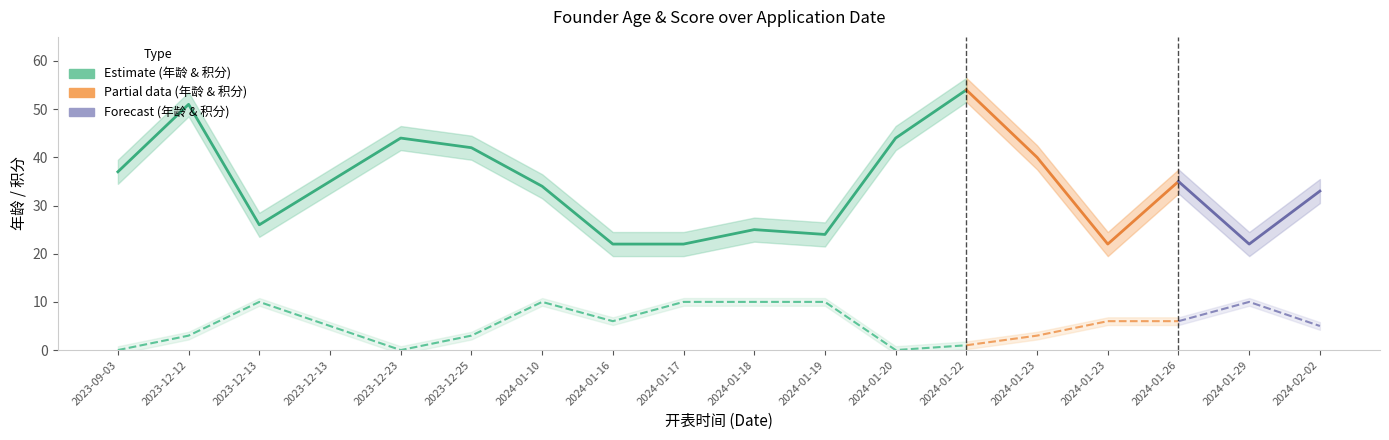

How many values in 积分 are above zero?

15